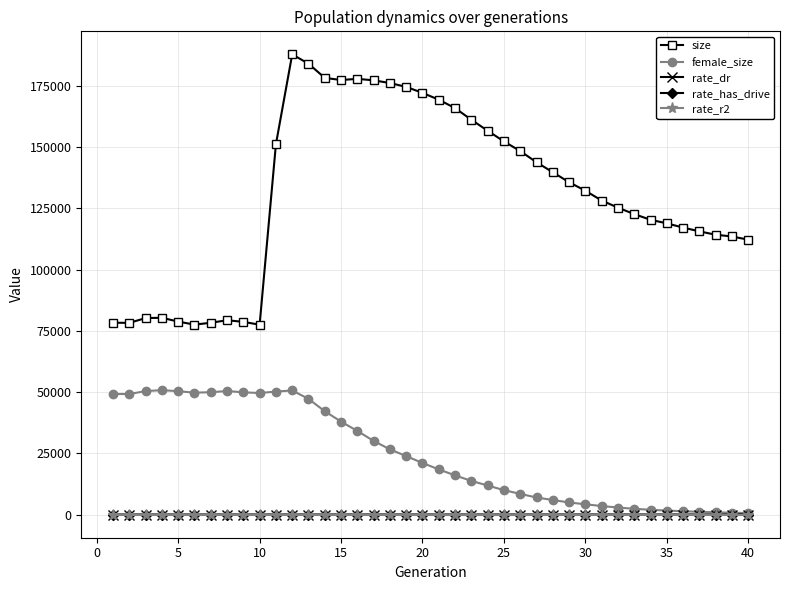

What is the lowest value of the size series?

77515.0